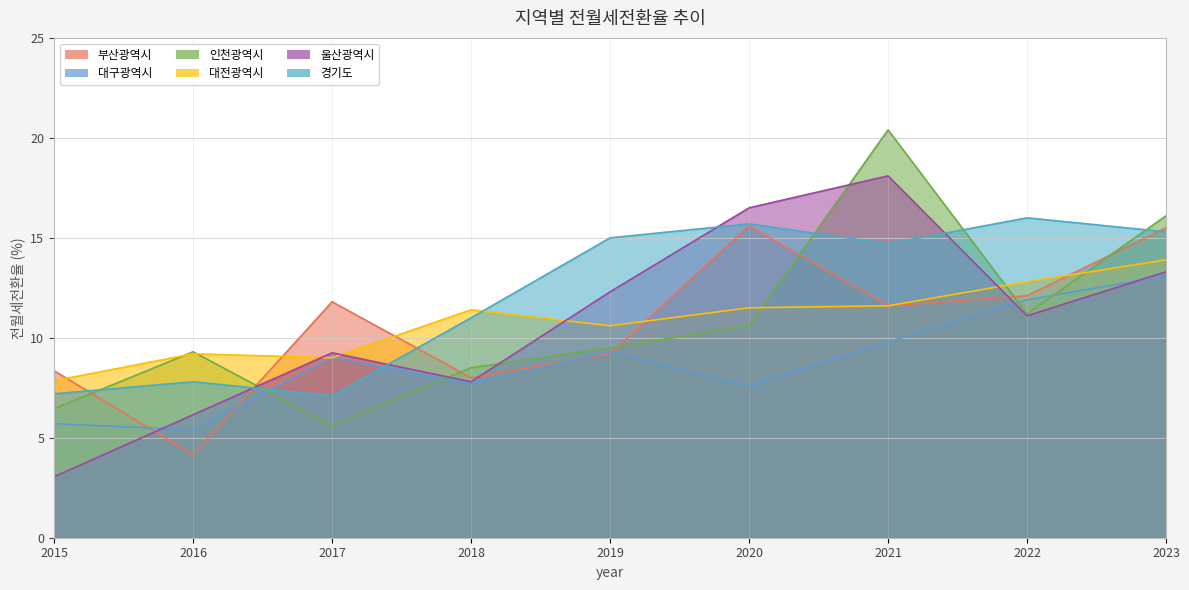

At which category does 인천광역시 reach its first local peak?

2016